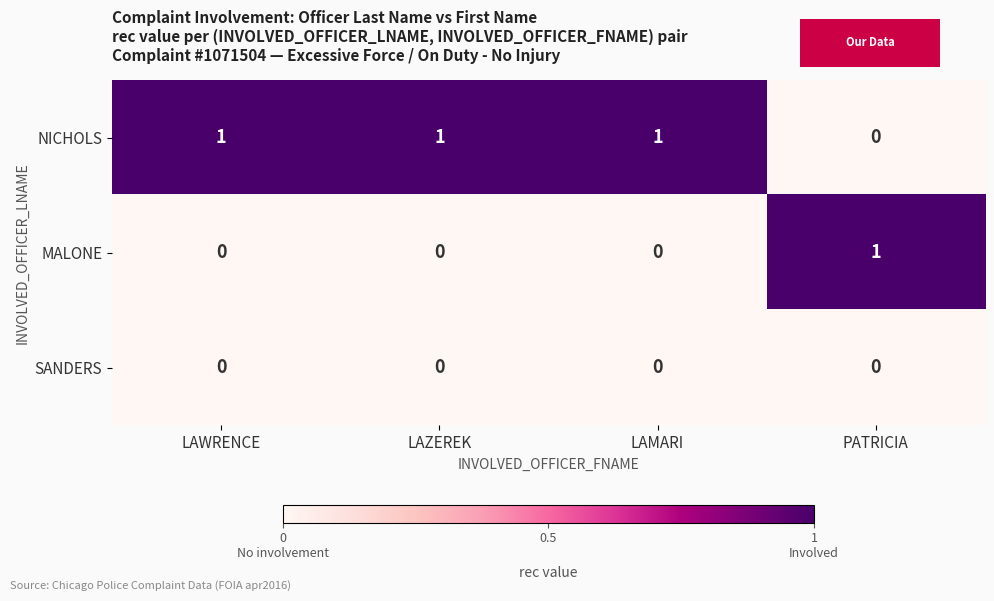

The value of SANDERS at LAMARI is 0. True or false?

True